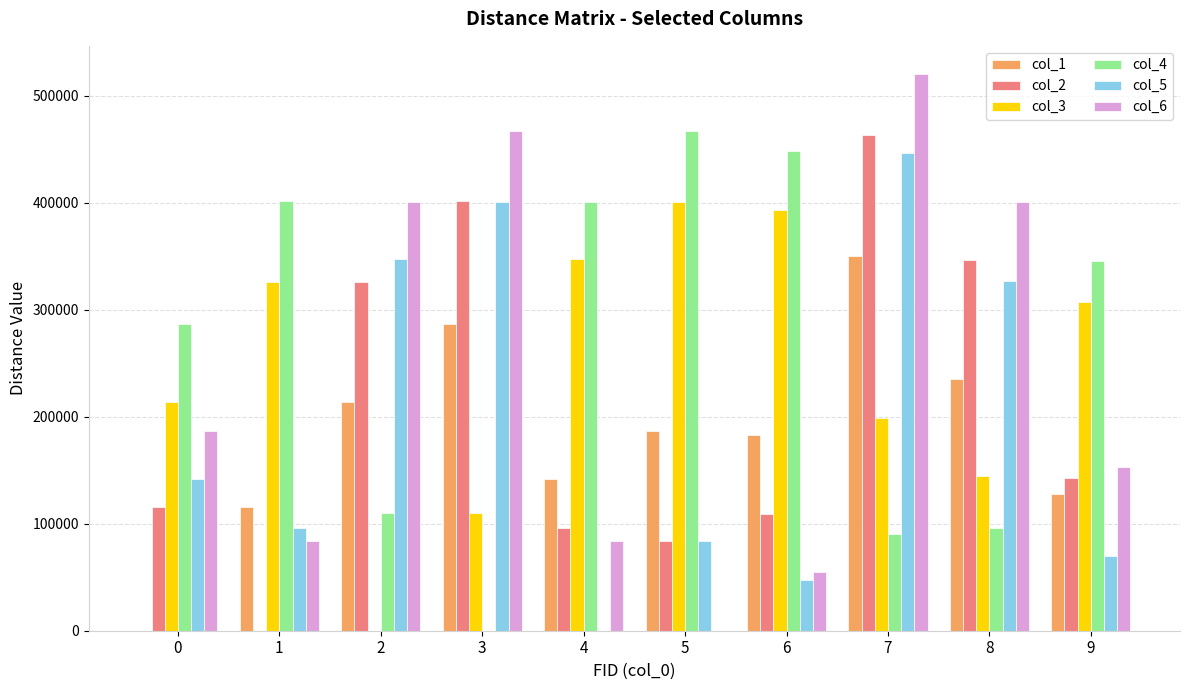

What is the sum of the col_5 values at 0 and 9?

211196.2